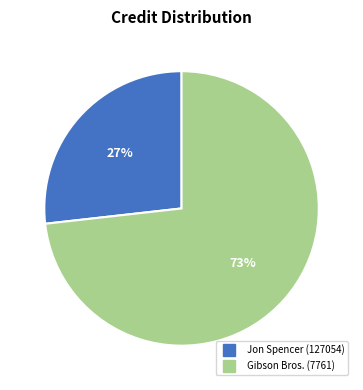

To the nearest percent, what is the combined percentage of Gibson Bros. (7761) and Jon Spencer (127054)?

100%